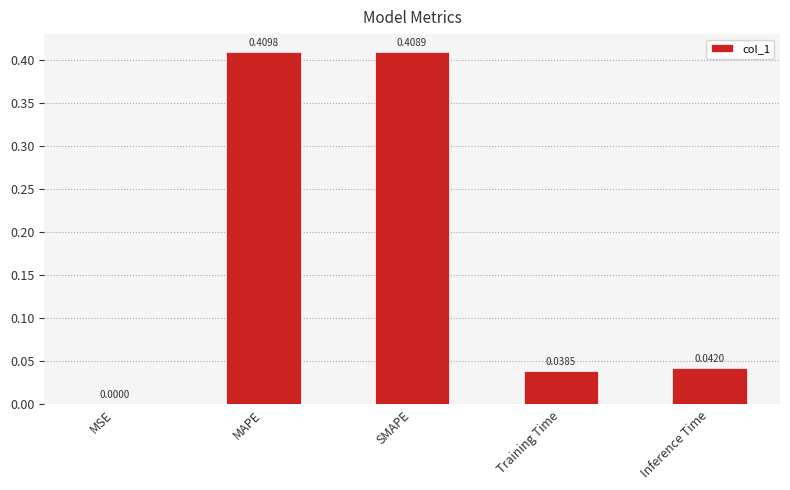

What is the sum of the values at SMAPE and MAPE?

0.8